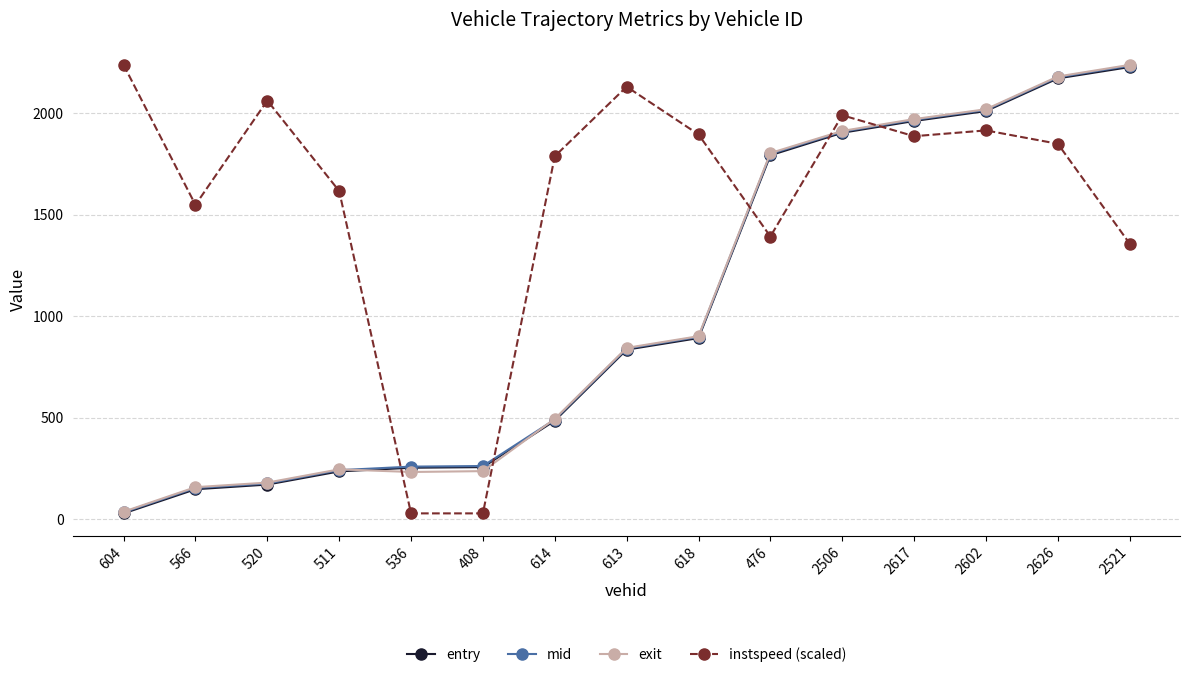

What is the difference between the highest and lowest values at 2626?

331.6